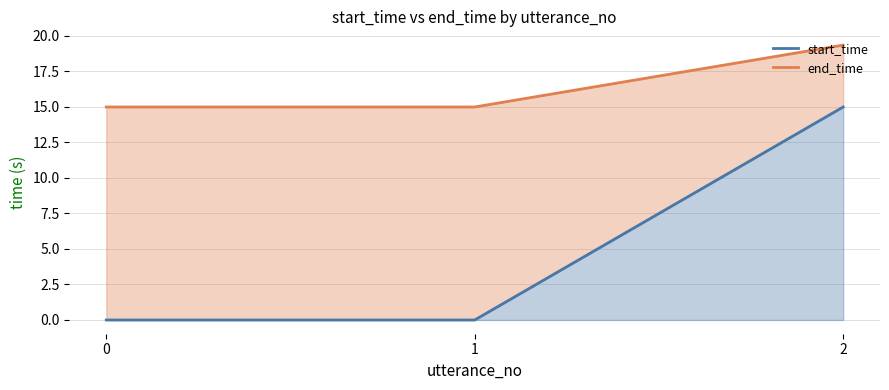

What is the value of the end_time point at the 3rd from the left?

19.4